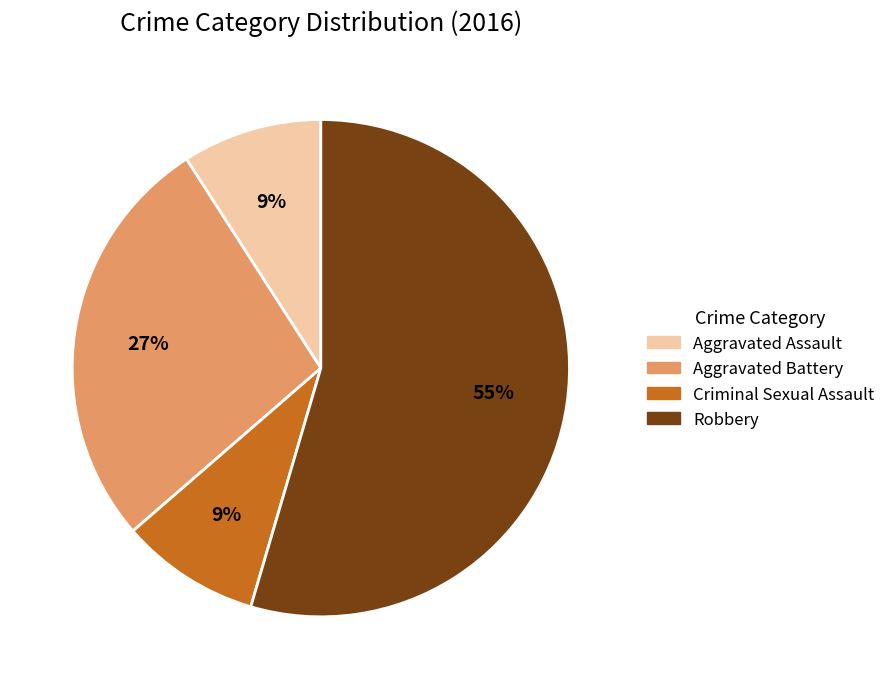

Which slice is the largest?

Robbery